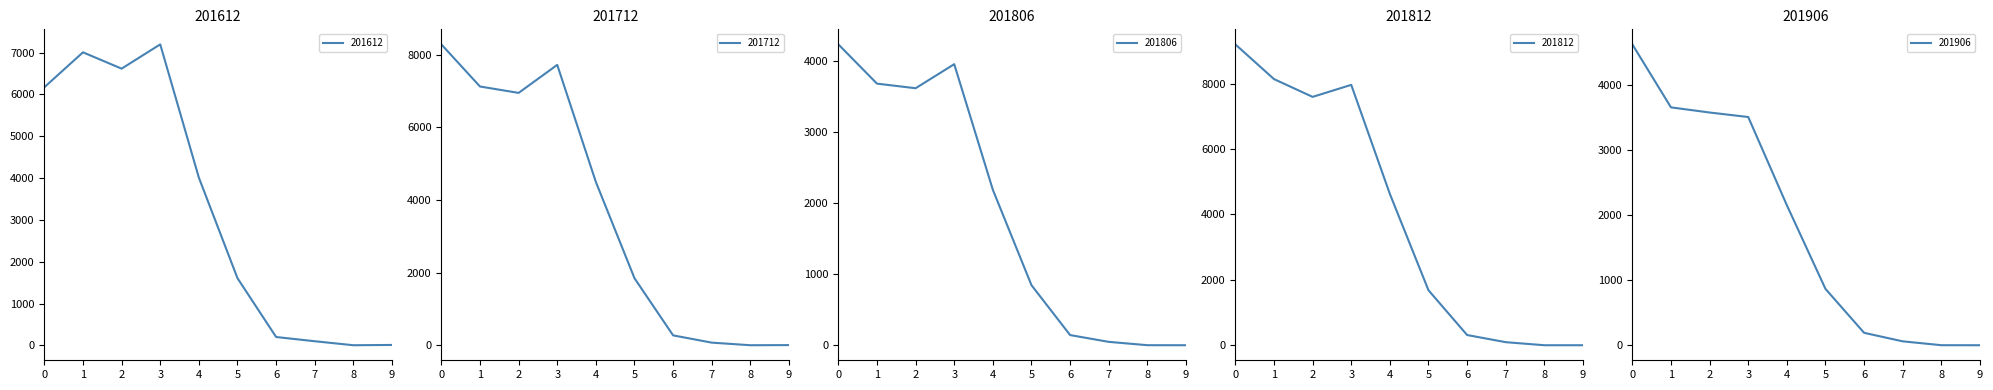

At which label is 201906 closest to 2309?

4